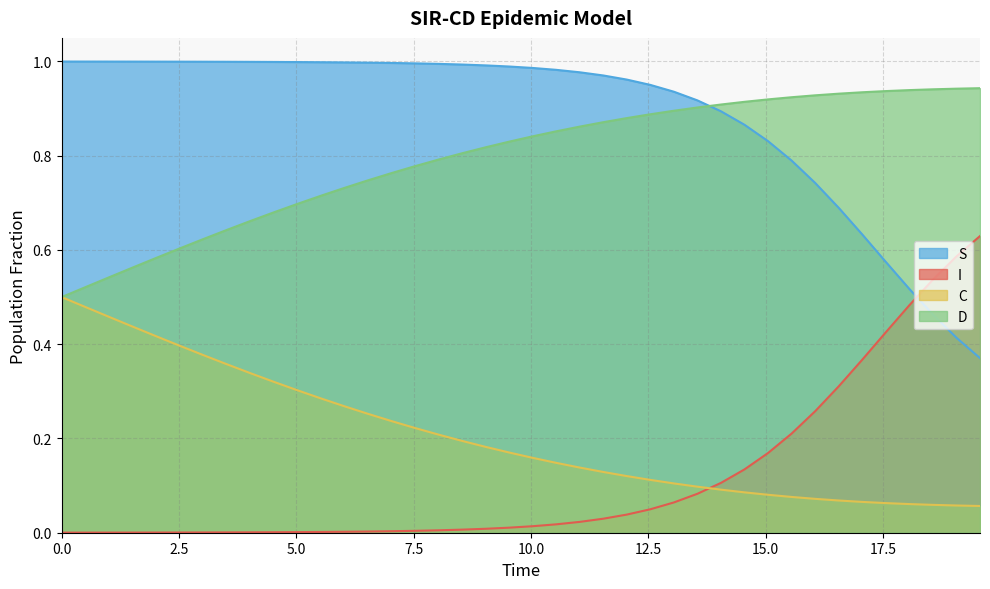

Which series has the largest total across all categories?

S